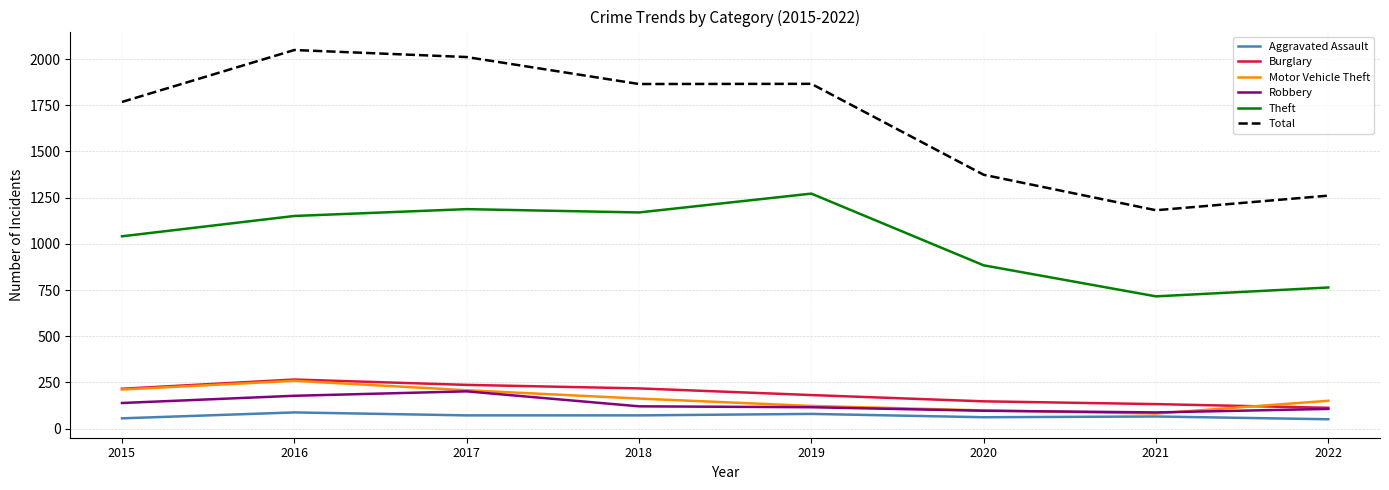

Is the value of Total at 2022 greater than the value of Robbery at 2020?

Yes